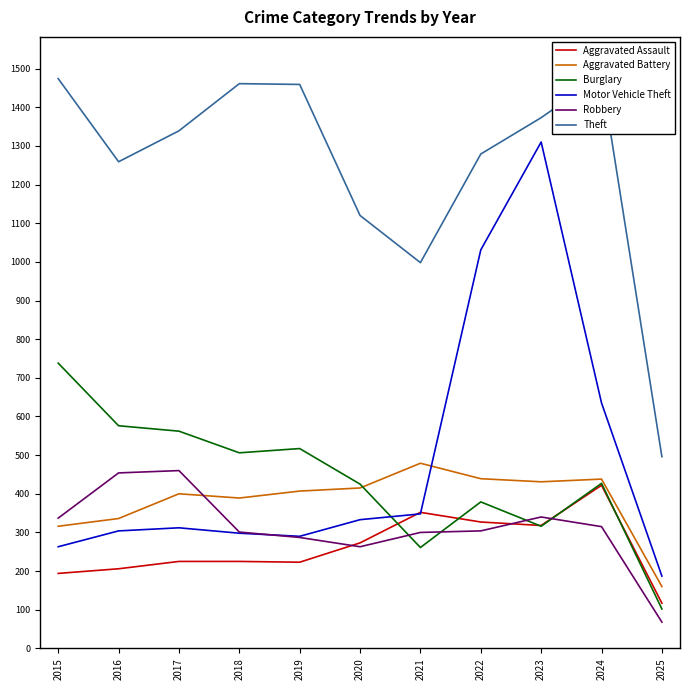

Which series has the largest total across all categories?

Theft